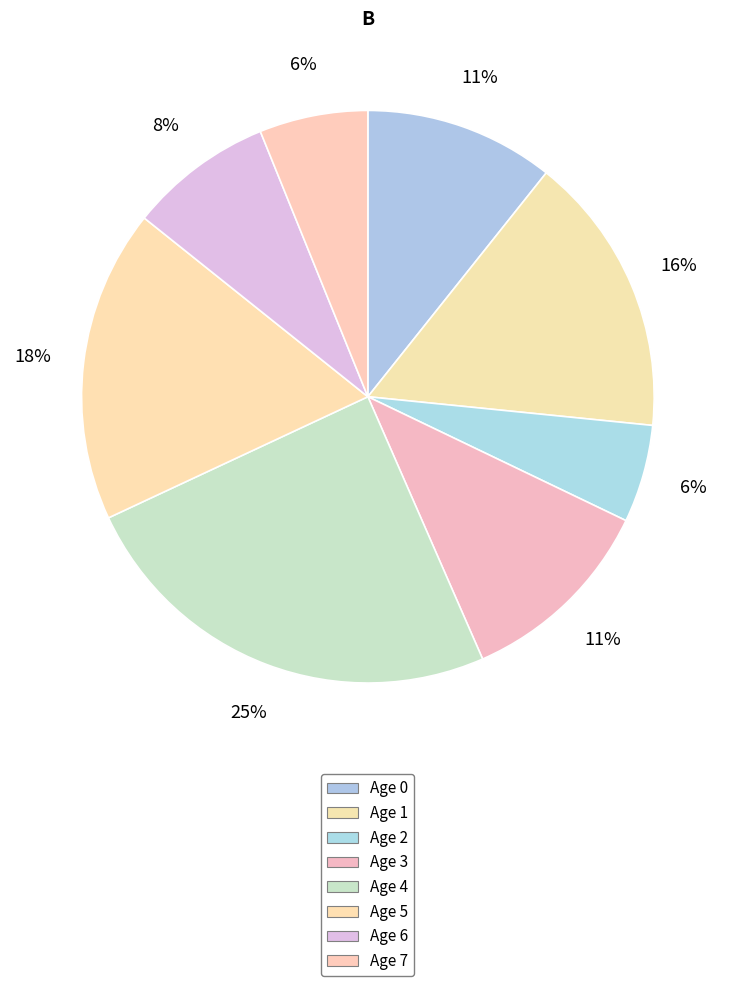

How many slices are in this pie chart?

8